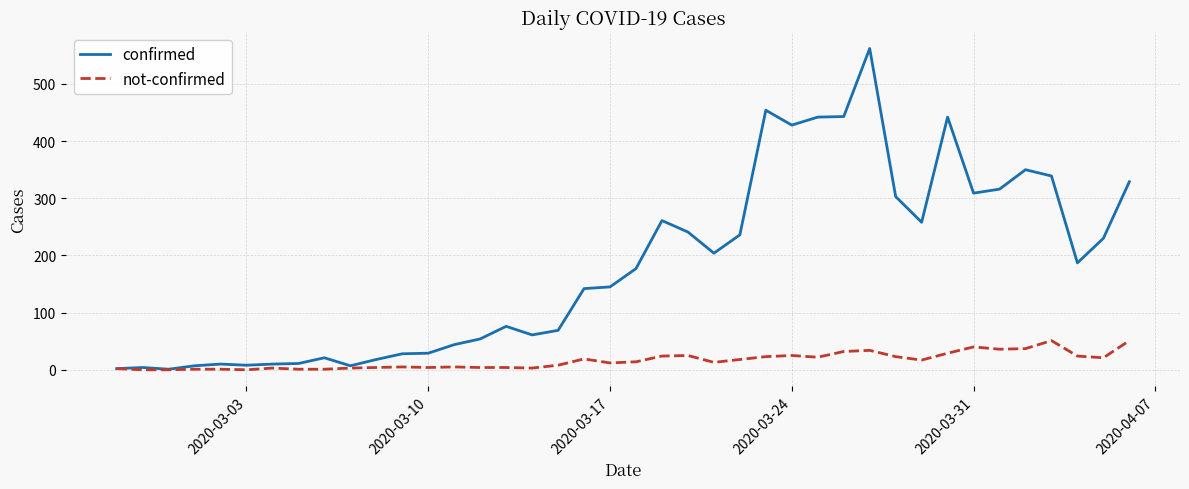

Rank the series by their maximum value, from lowest to highest.

not-confirmed, confirmed